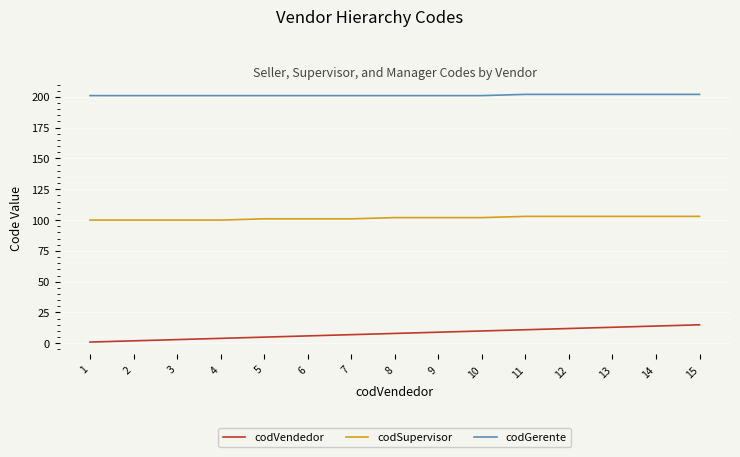

Reading left to right, list all the values displayed in this chart.

codVendedor: 1	2	3	4	5	6	7	8	9	10	11	12	13	14	15
codSupervisor: 100	100	100	100	101	101	101	102	102	102	103	103	103	103	103
codGerente: 201	201	201	201	201	201	201	201	201	201	202	202	202	202	202